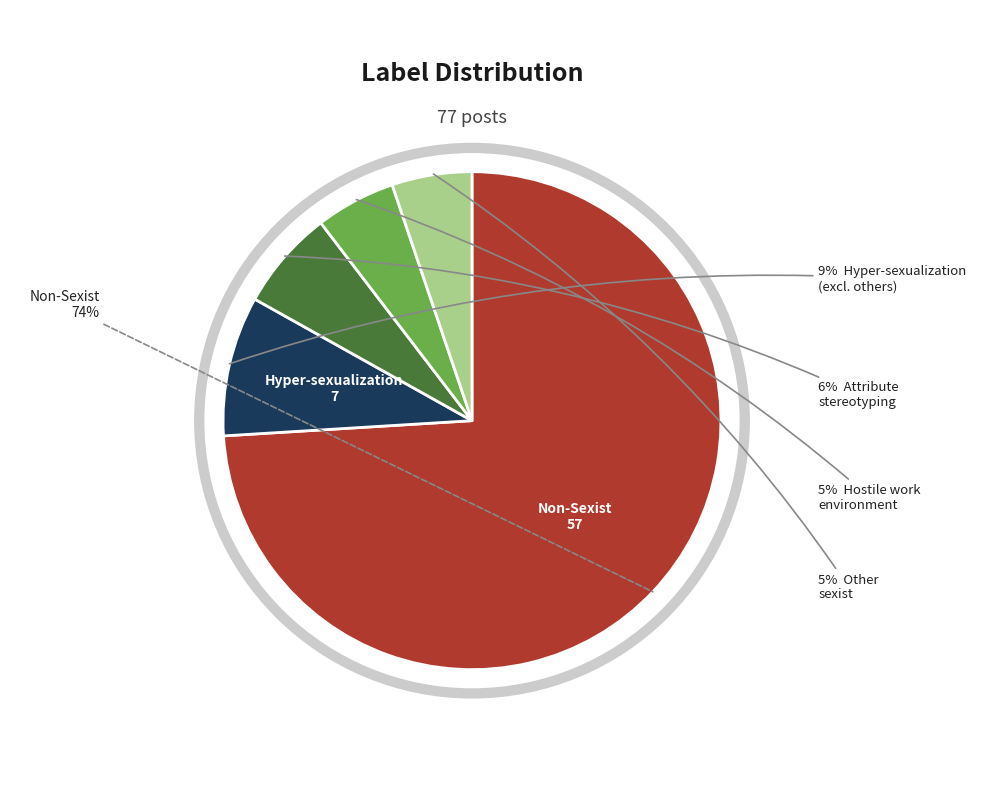

How many segments does this pie chart have?

5